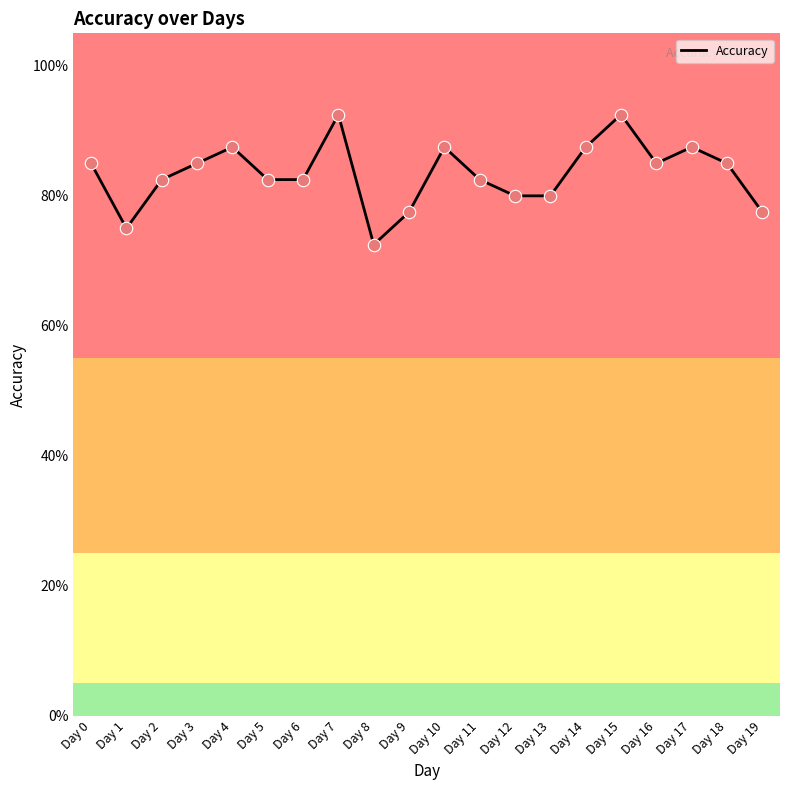

Which has a higher value, Day 3 or Day 9?

Day 3